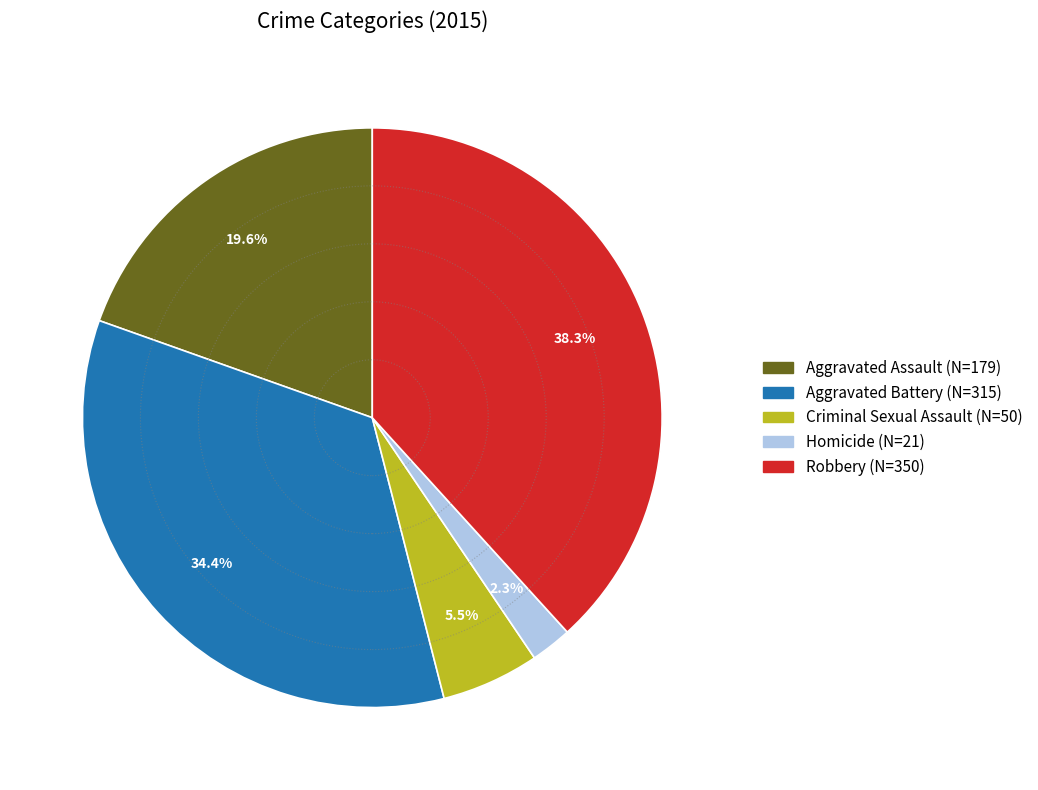

Which category has the smallest portion of the pie?

Homicide